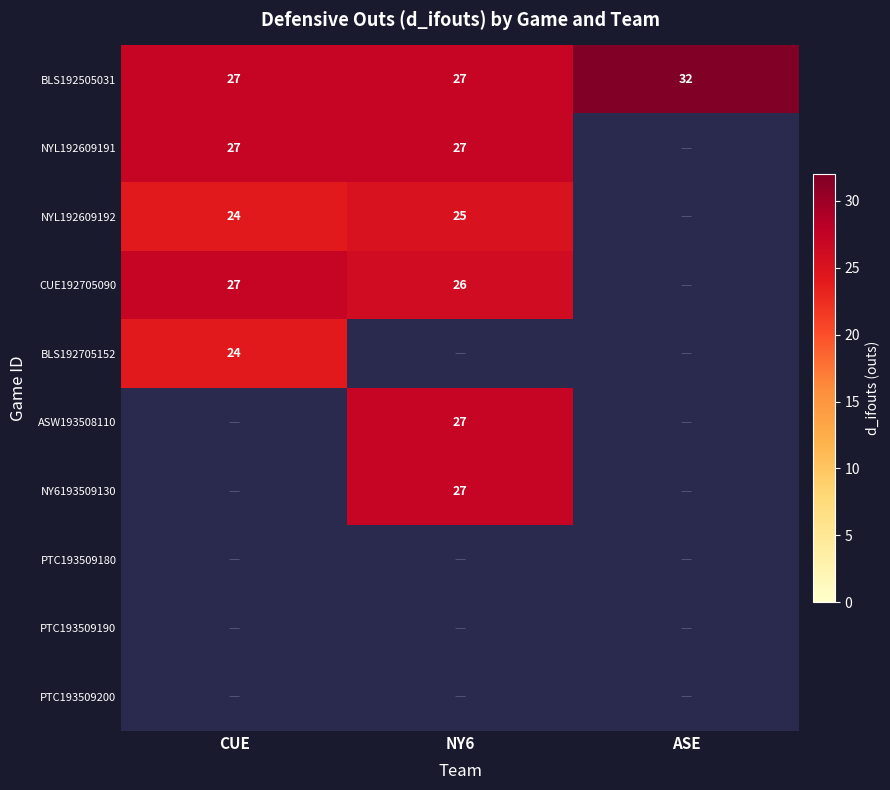

What is the sum of the BLS192505031 values at CUE and ASE?

59